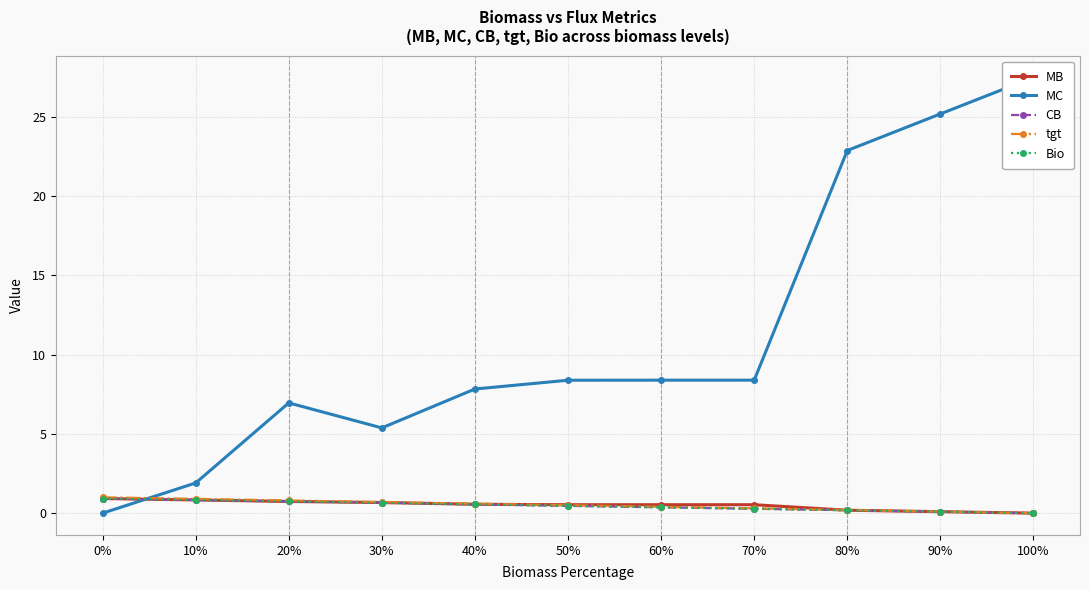

How many times do MC and CB cross each other?

1